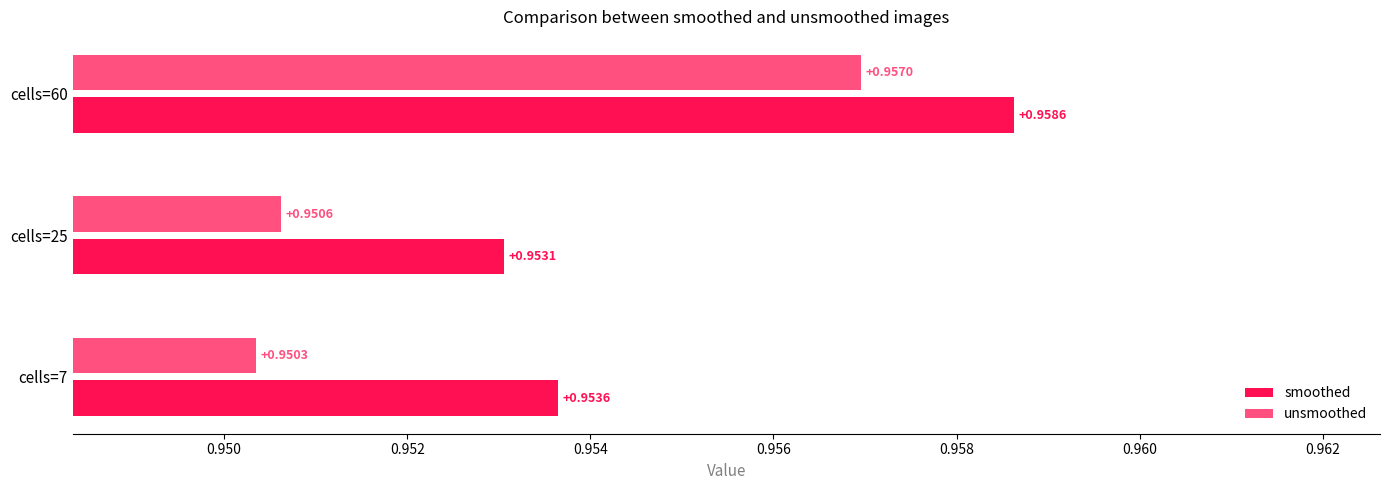

Between cells=7 and cells=25, which series saw the biggest shift?

smoothed